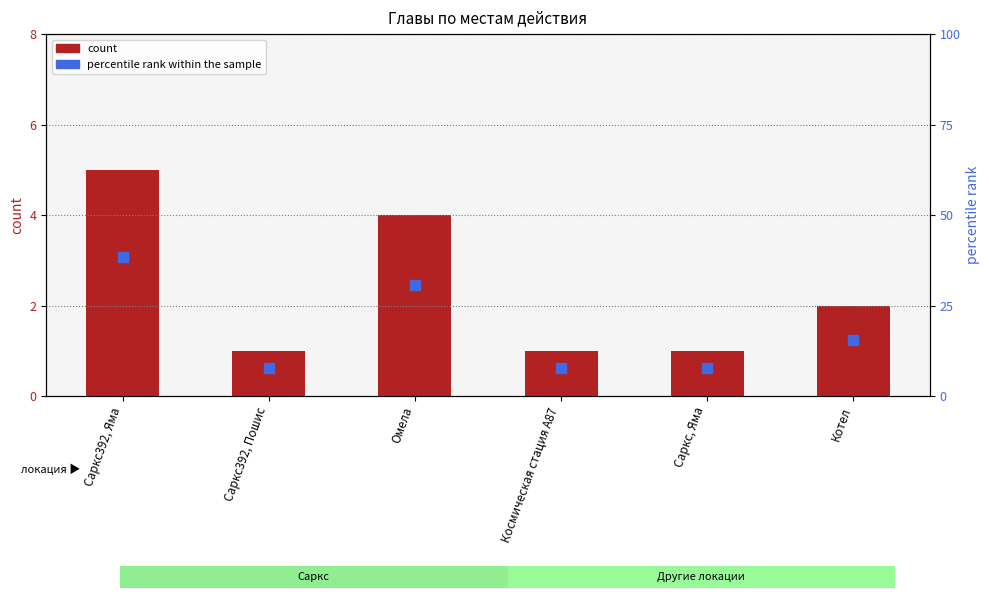

What is the total value across all series at Саркс, Яма?

8.7